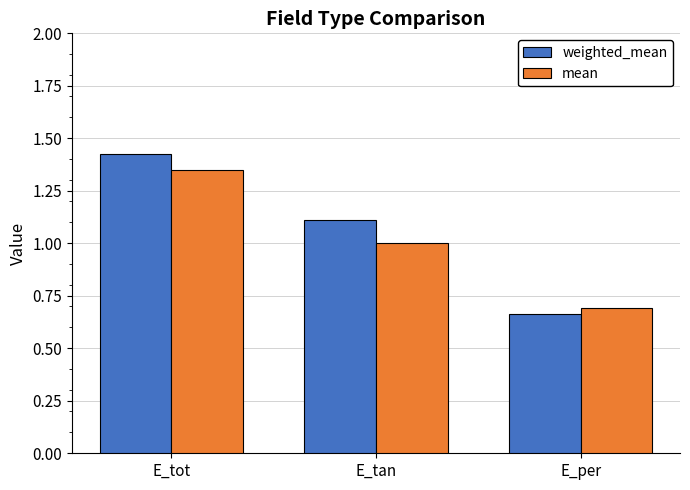

What is the difference between the highest and lowest values at E_tot?

0.1